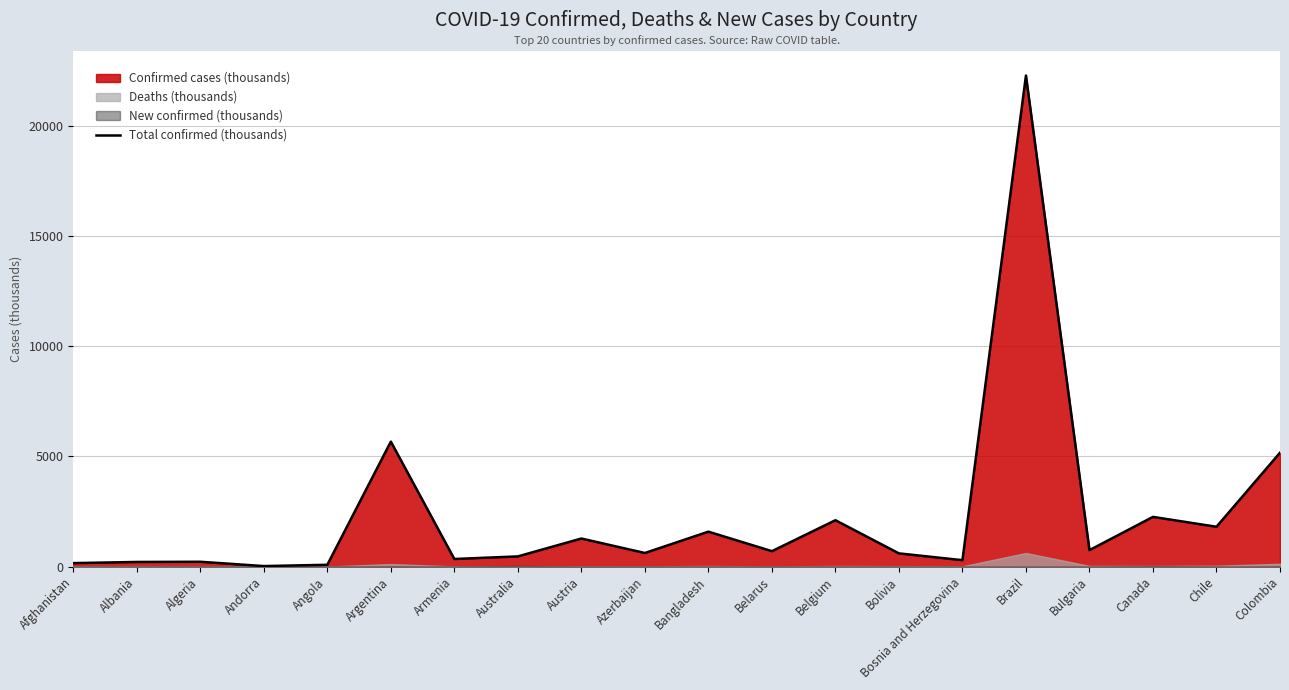

True or false: Total confirmed (thousands) has a value of 2295.9 at Bangladesh.

False